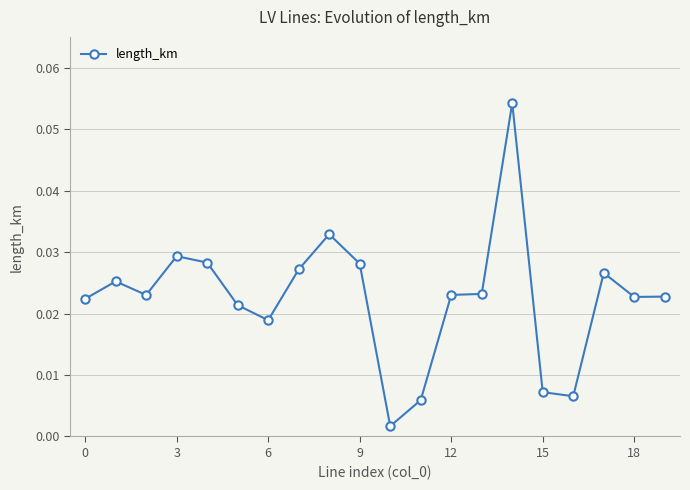

How many interior local valleys (lower than both neighbors) does the data have?

5